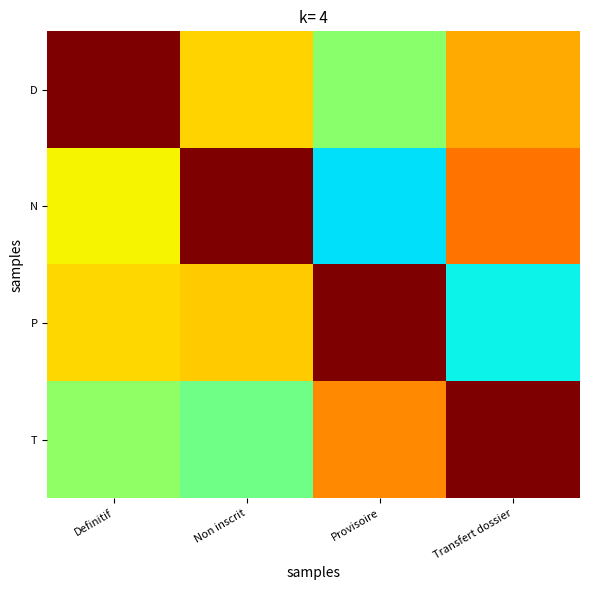

Between Transfert dossier and Definitif, which is larger?

Definitif